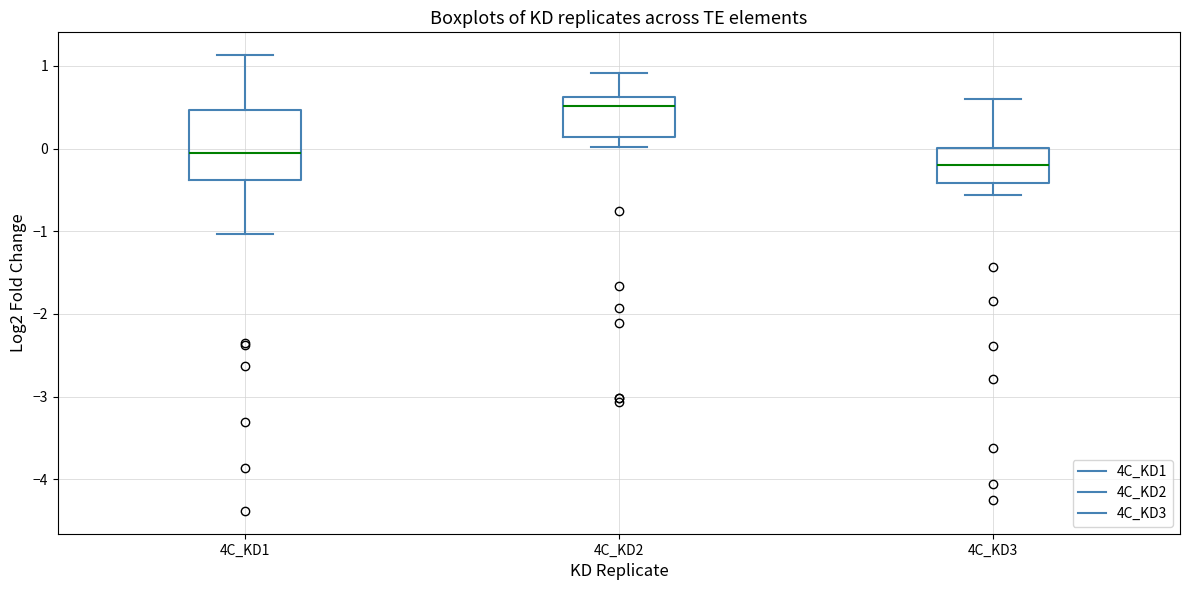

Reading left to right, read every box against the y-axis: the position of its median line, the range the box covers, and the ends of its whiskers. The values are not printed on the chart, so give them approximately, as read against the axis.

4C_KD1: median -0.1, box -0.4 to 0.5, whiskers -1.0 to 1.1
4C_KD2: median 0.5, box 0.1 to 0.6, whiskers 0.0 to 0.9
4C_KD3: median -0.2, box -0.4 to 0.0, whiskers -0.6 to 0.6